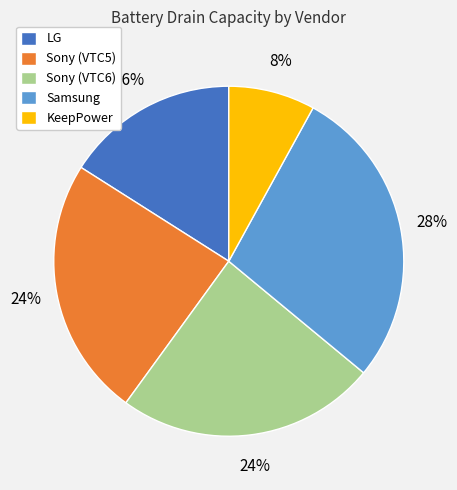

Is it true that Sony (VTC6) is 24% of the pie?

True